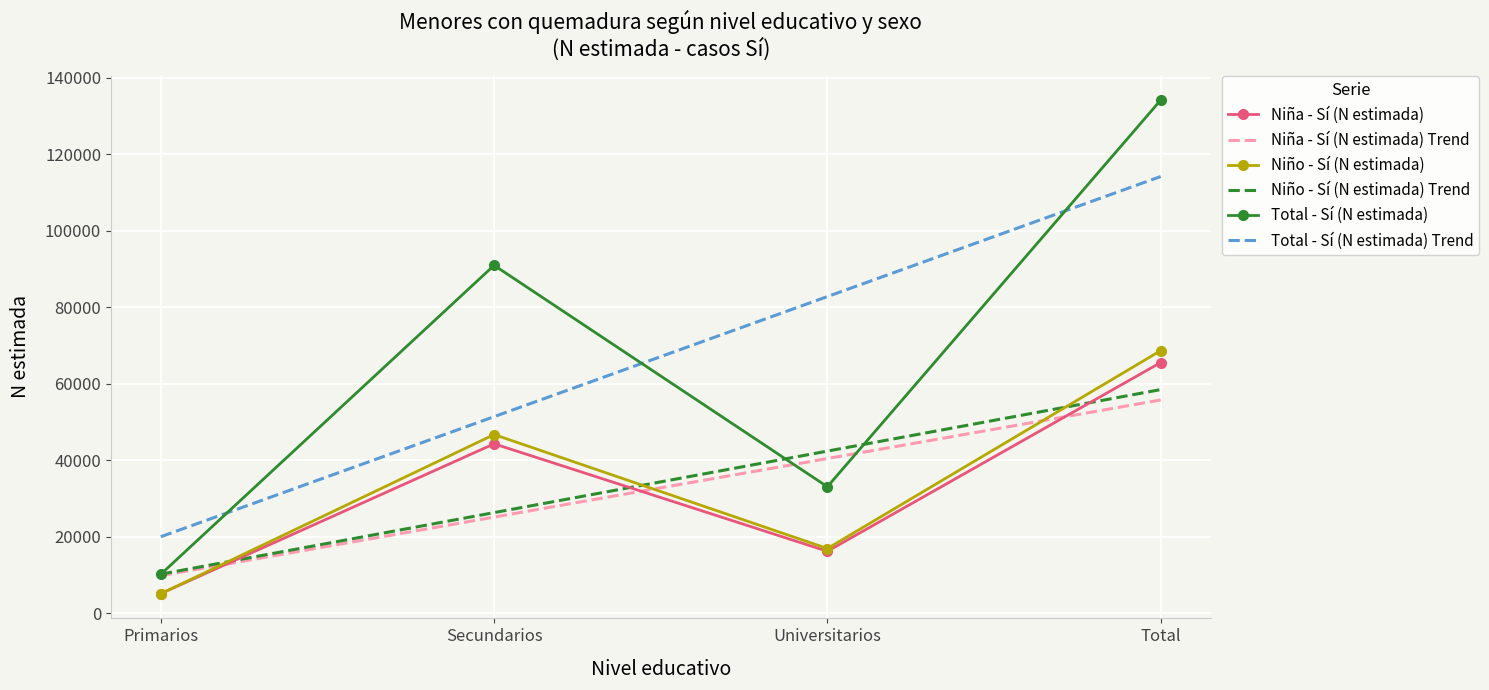

Reading left to right, transcribe all the data shown in this chart.

Niña - Sí (N estimada): 5100.0	44280.0	16160.0	65539.0
Niña - Sí (N estimada) Trend: 9790.2	25109.9	40429.6	55749.3
Niño - Sí (N estimada): 5060.0	46705.0	16887.0	68652.0
Niño - Sí (N estimada) Trend: 10182.3	26278.1	42373.9	58469.7
Total - Sí (N estimada): 10160.0	90984.0	33047.0	134191.0
Total - Sí (N estimada) Trend: 19972.1	51387.7	82803.3	114218.9